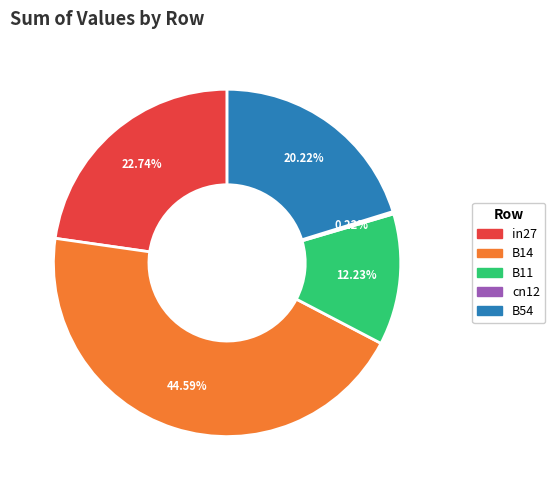

True or false: B11 accounts for 1% of the total.

False